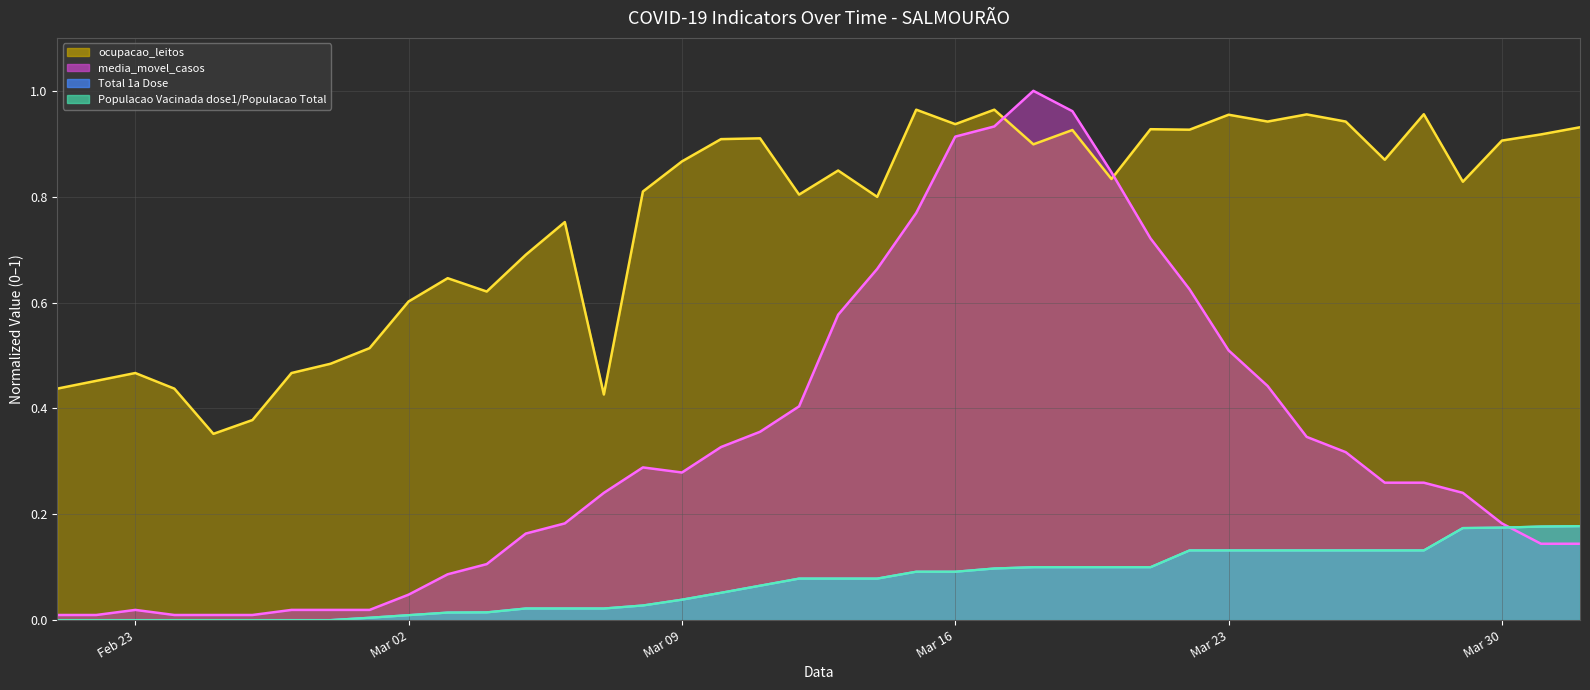

Does the chart display data point markers on the line(s)?

No